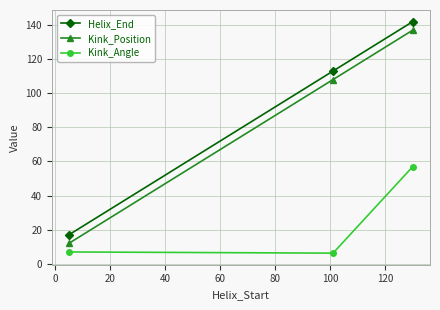

What is the sum of all Kink_Angle values?

70.2